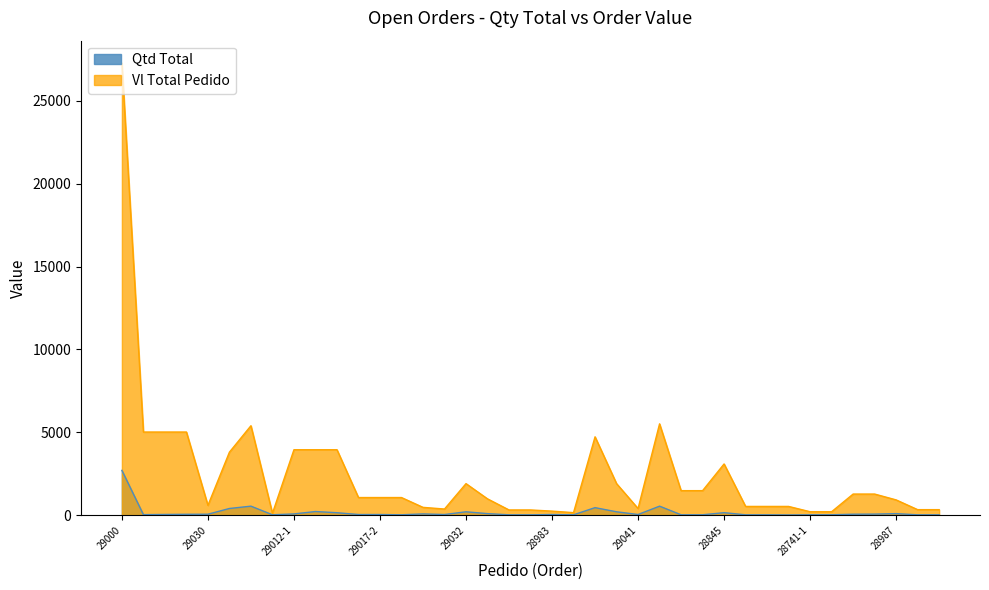

Which series has the widest spread of values?

Vl Total Pedido